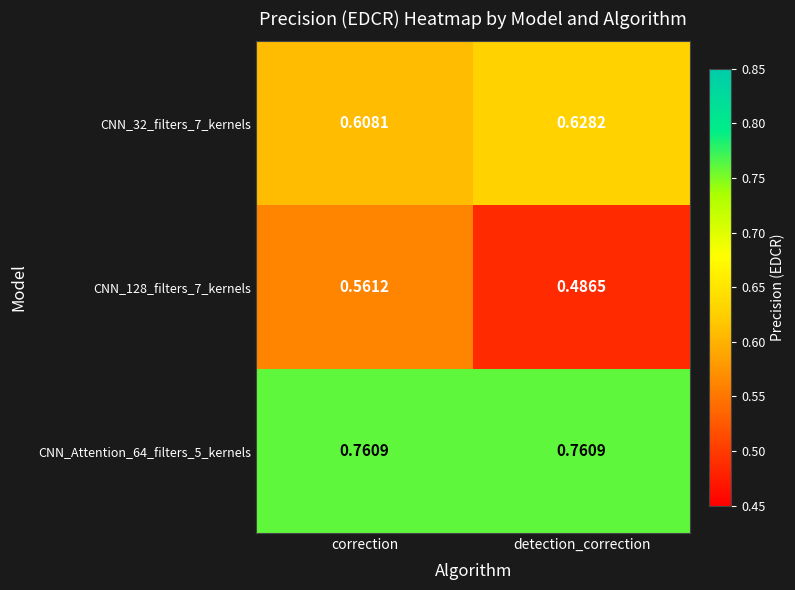

Is the value of CNN_32_filters_7_kernels at detection_correction greater than the value of CNN_Attention_64_filters_5_kernels at detection_correction?

No